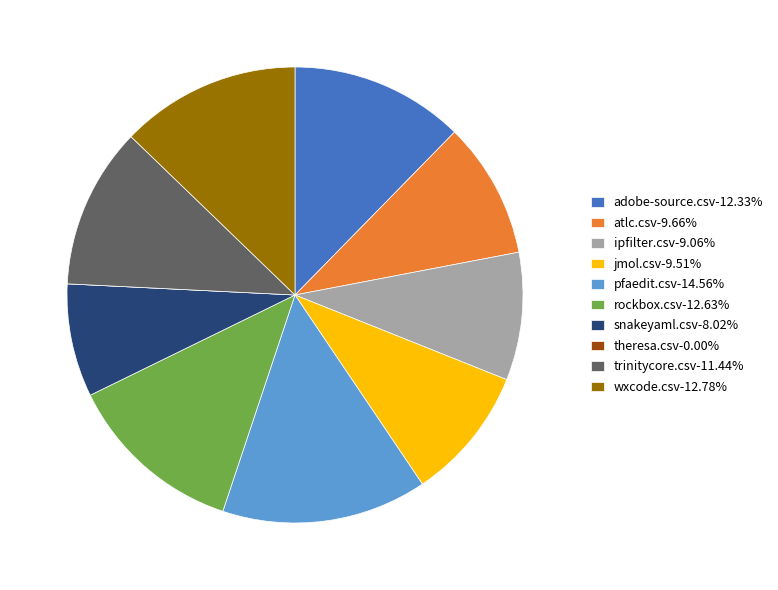

Do wxcode.csv-12.78% and adobe-source.csv-12.33% together represent more than half of the pie?

No